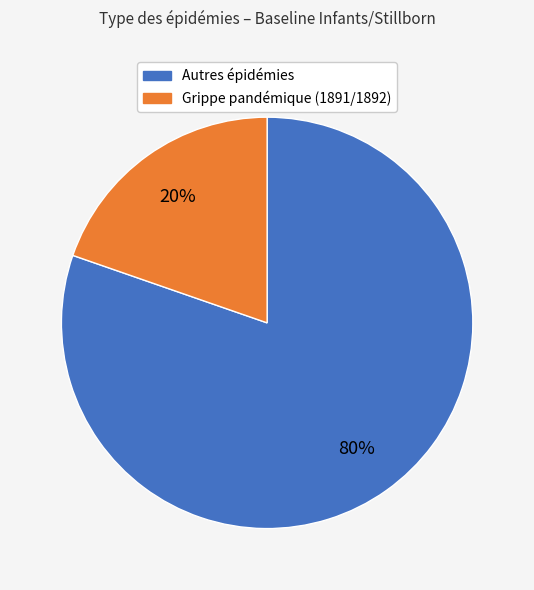

Does any single category account for the majority?

Yes